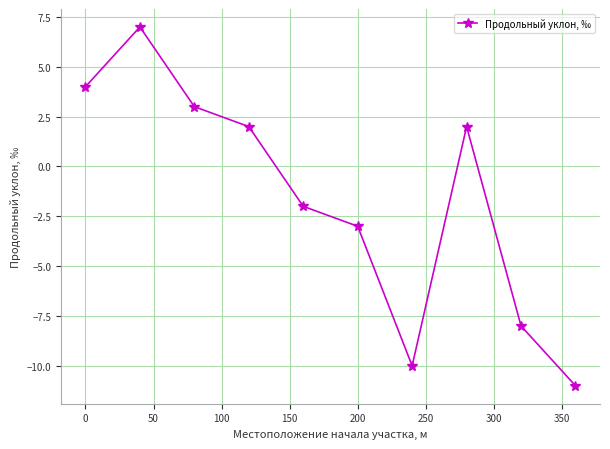

True or false: there are more than 0 points higher than both neighbors.

True